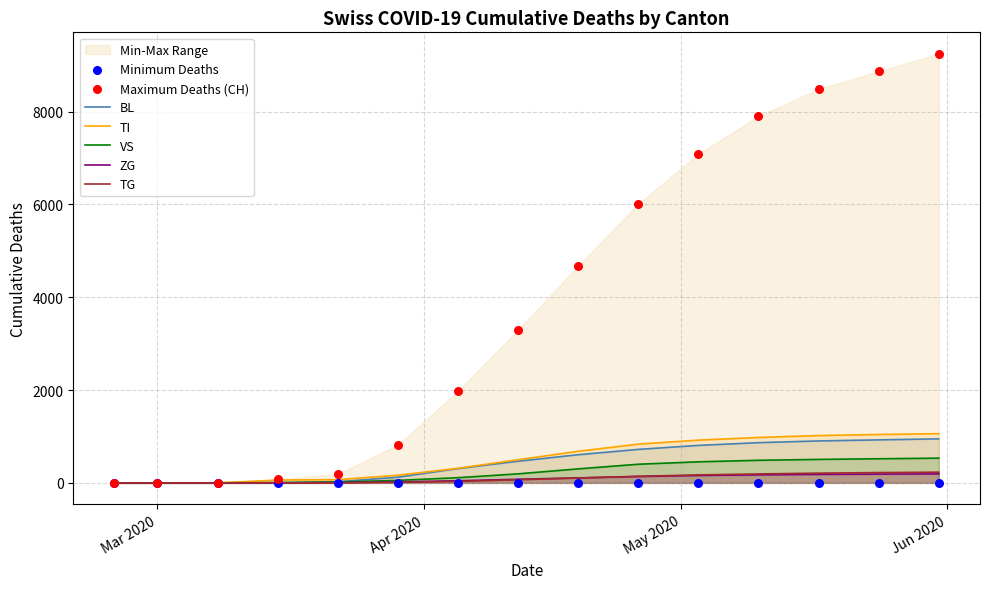

Which series has the largest total across all categories?

CH